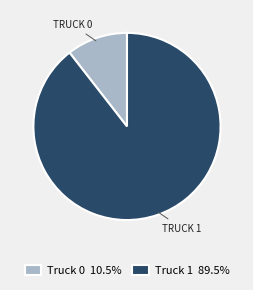

Do Truck 0 10.5% and Truck 1 89.5% together represent more than half of the pie?

Yes